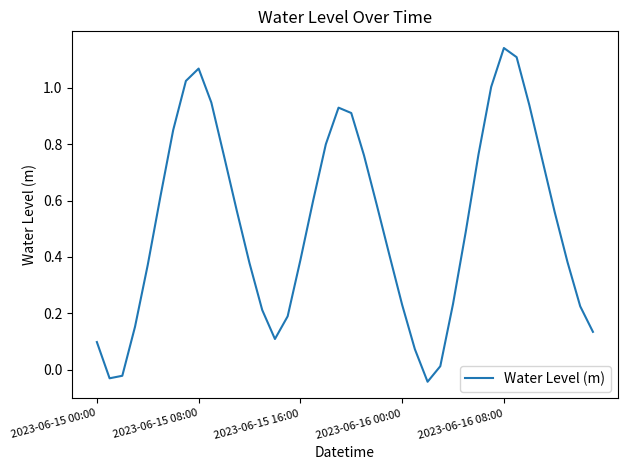

What is the difference between the maximum and minimum values?

1.2